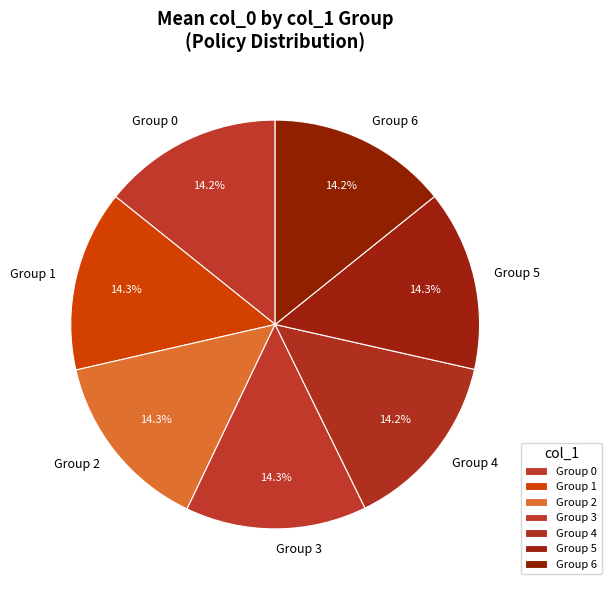

Is the sum of Group 0 and Group 3 greater than half?

No